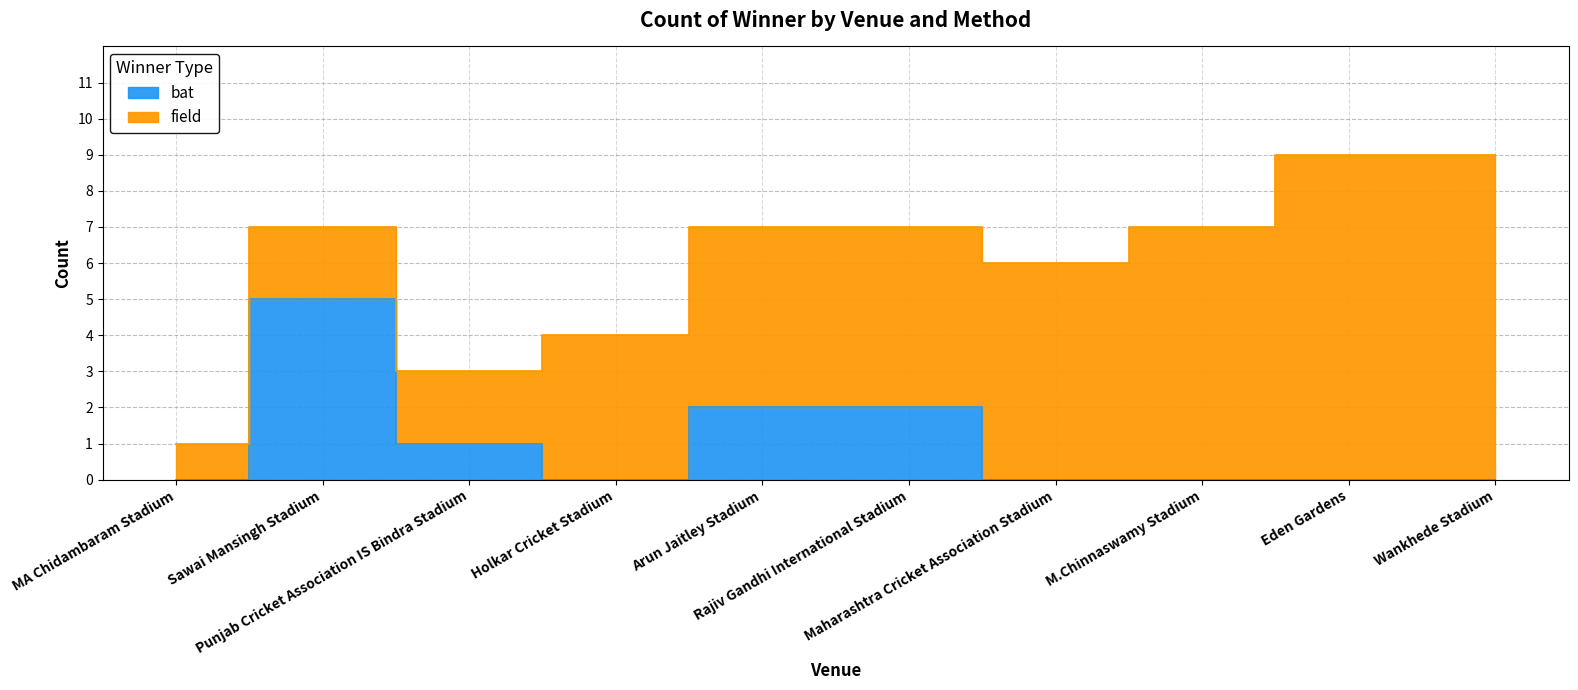

Does the chart have visible grid lines?

Yes